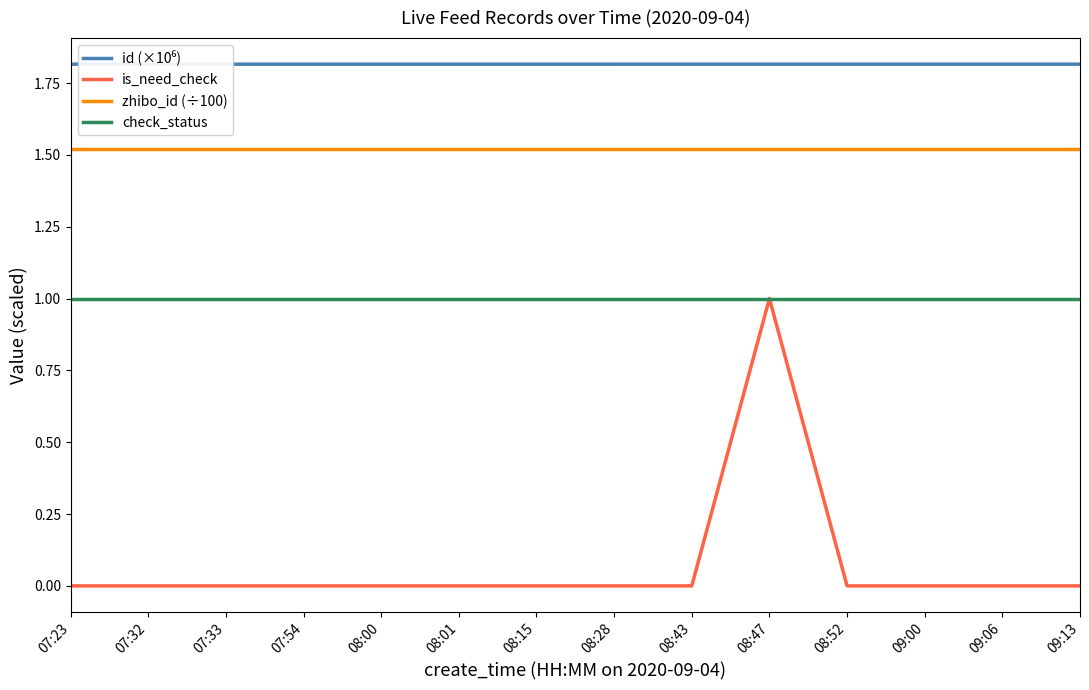

Which series has the largest range (max minus min)?

is_need_check